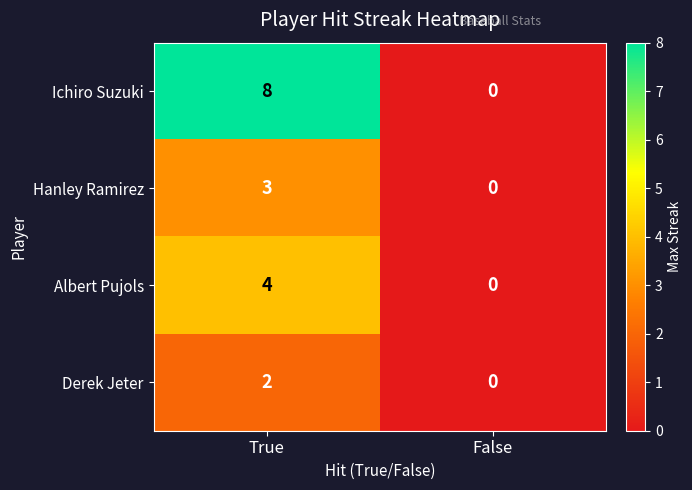

Reading left to right, extract all data points from this chart.

Ichiro Suzuki: 8	0
Hanley Ramirez: 3	0
Albert Pujols: 4	0
Derek Jeter: 2	0